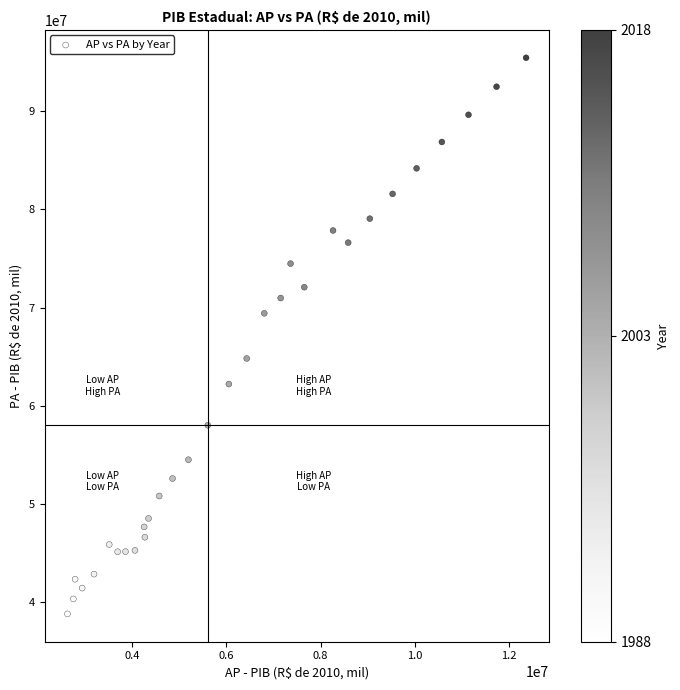

What is the range of Y values (max minus min)?

56616081.8